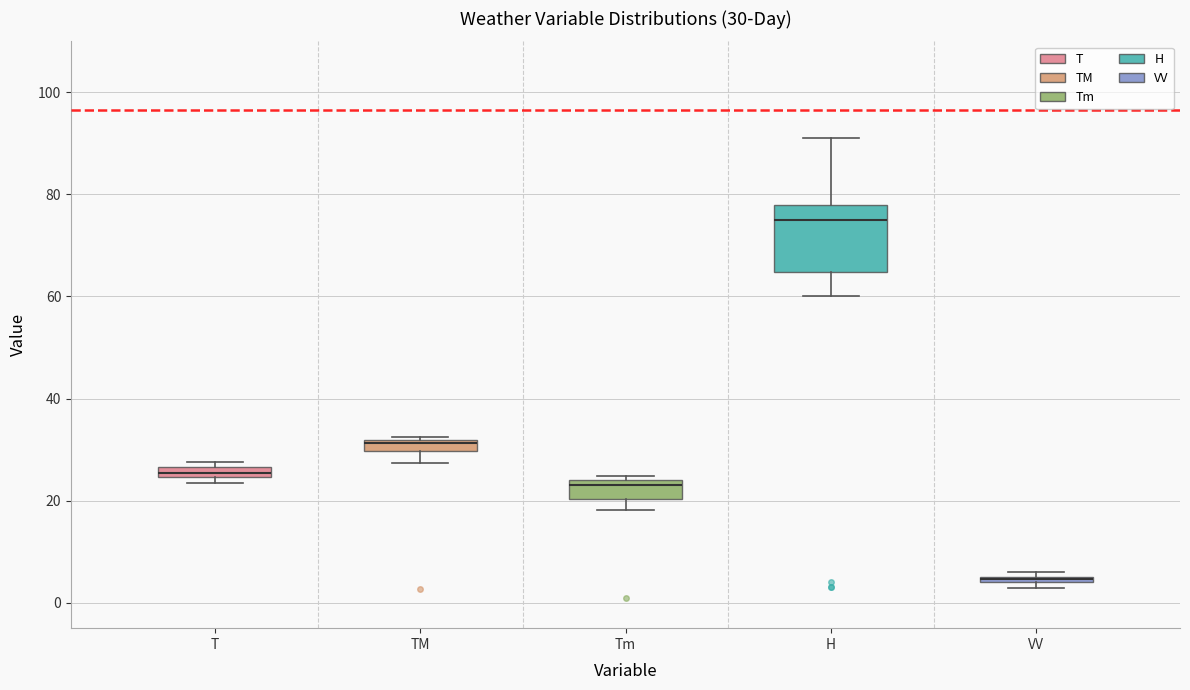

Comparing the boxes themselves (not the whiskers), which one is the tallest?

H